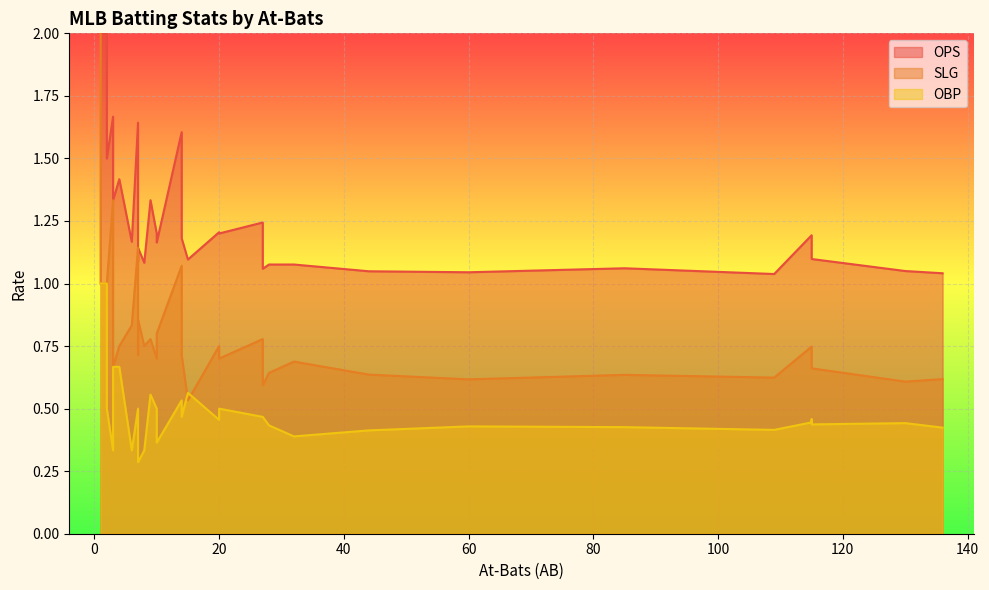

Rank the series at 10 from highest to lowest value.

OPS, SLG, OBP